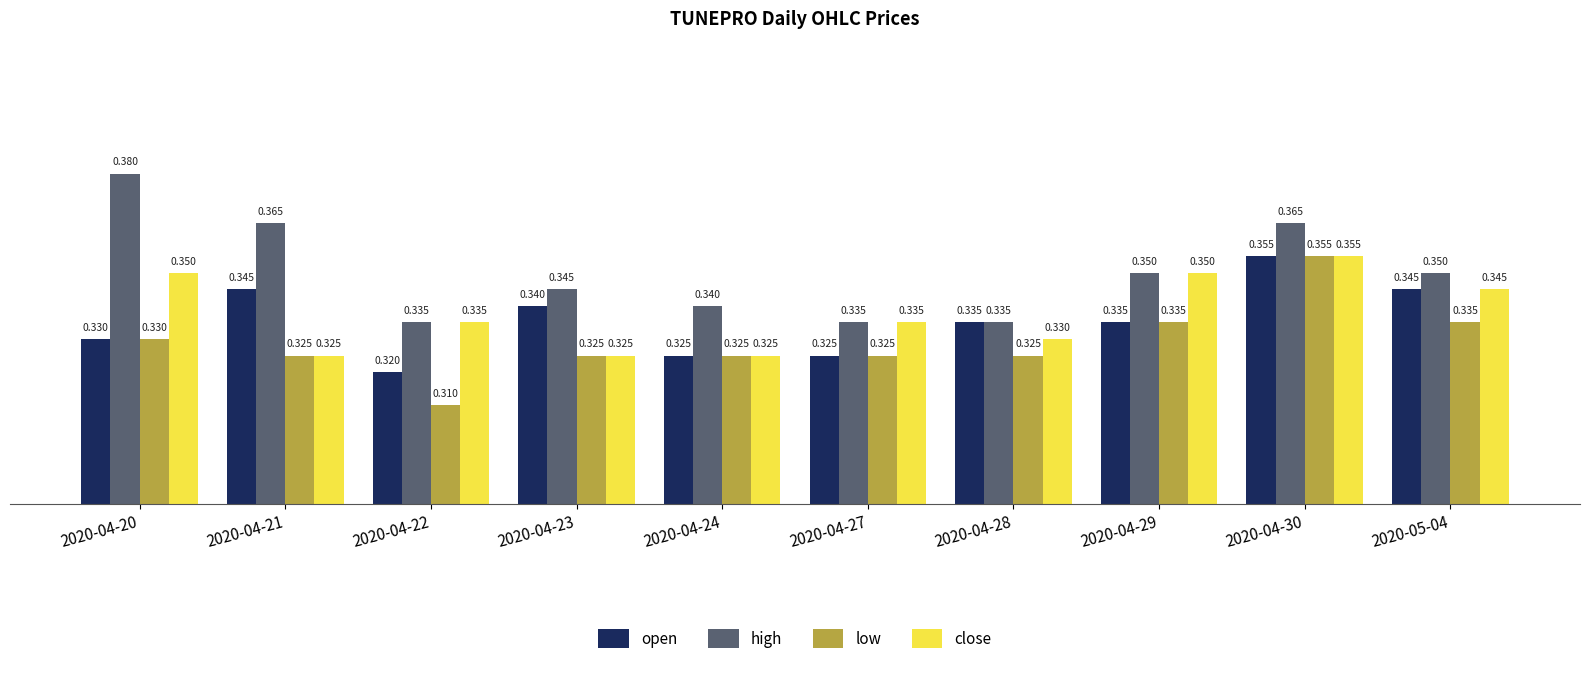

Which series has the largest total across all categories?

high